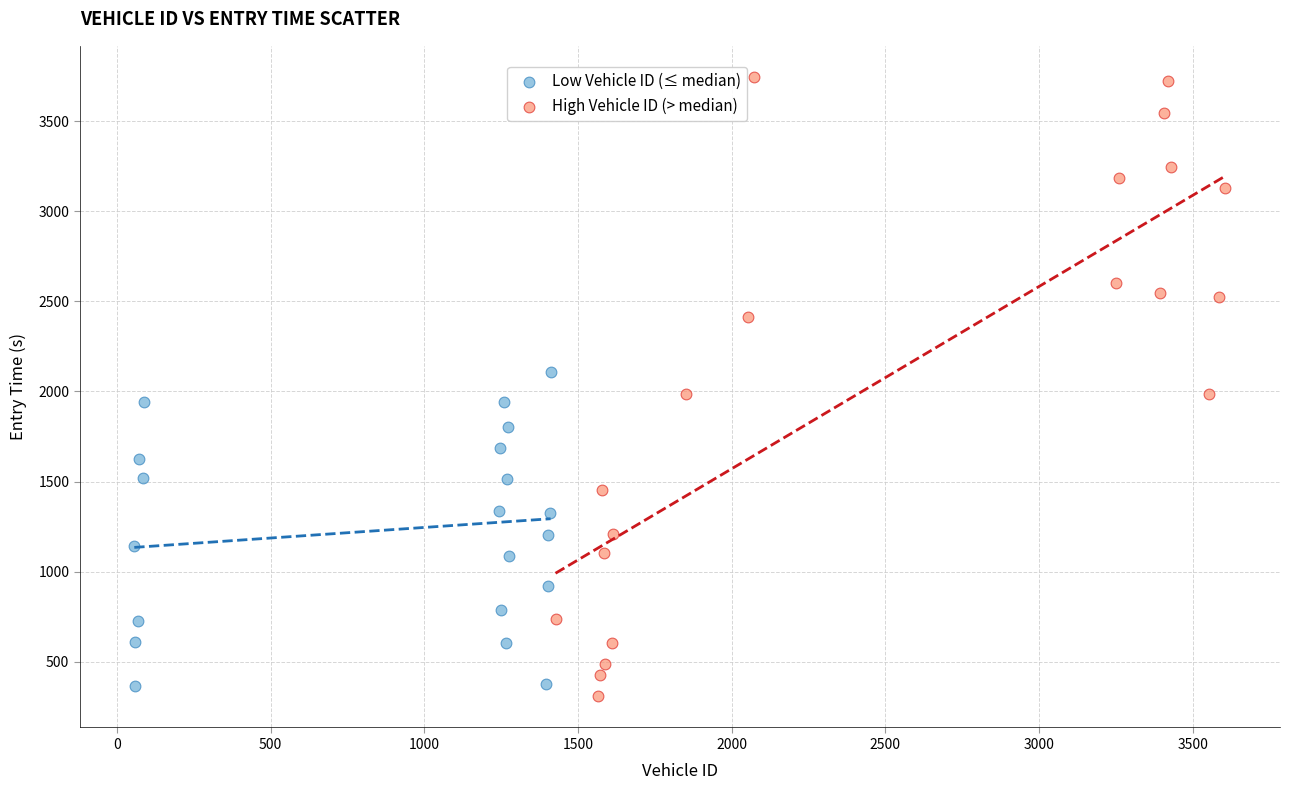

What are all the series names shown in the legend?

Low Vehicle ID (≤ median), High Vehicle ID (> median)